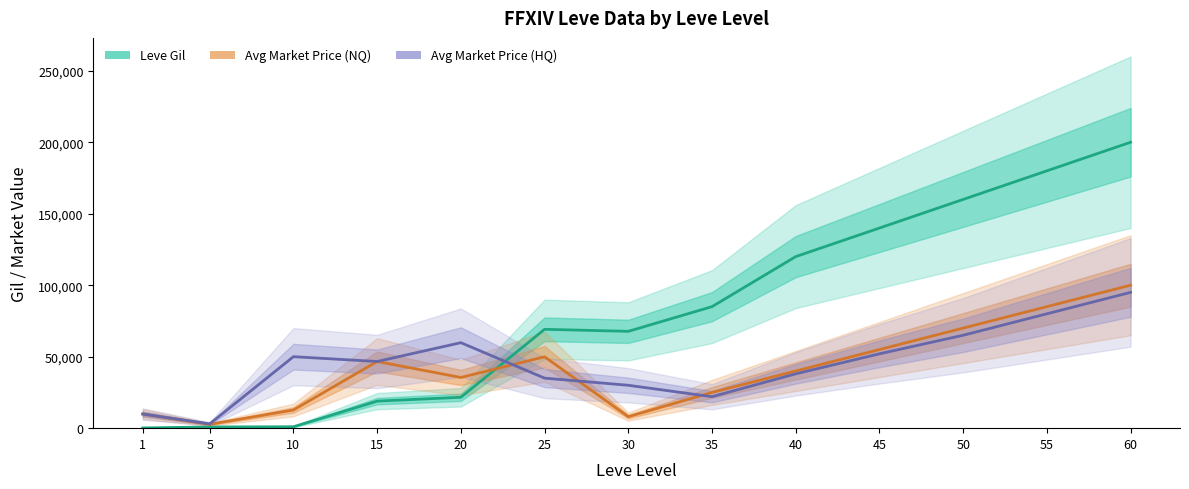

At how many categories does at least one series exceed 146745?

3